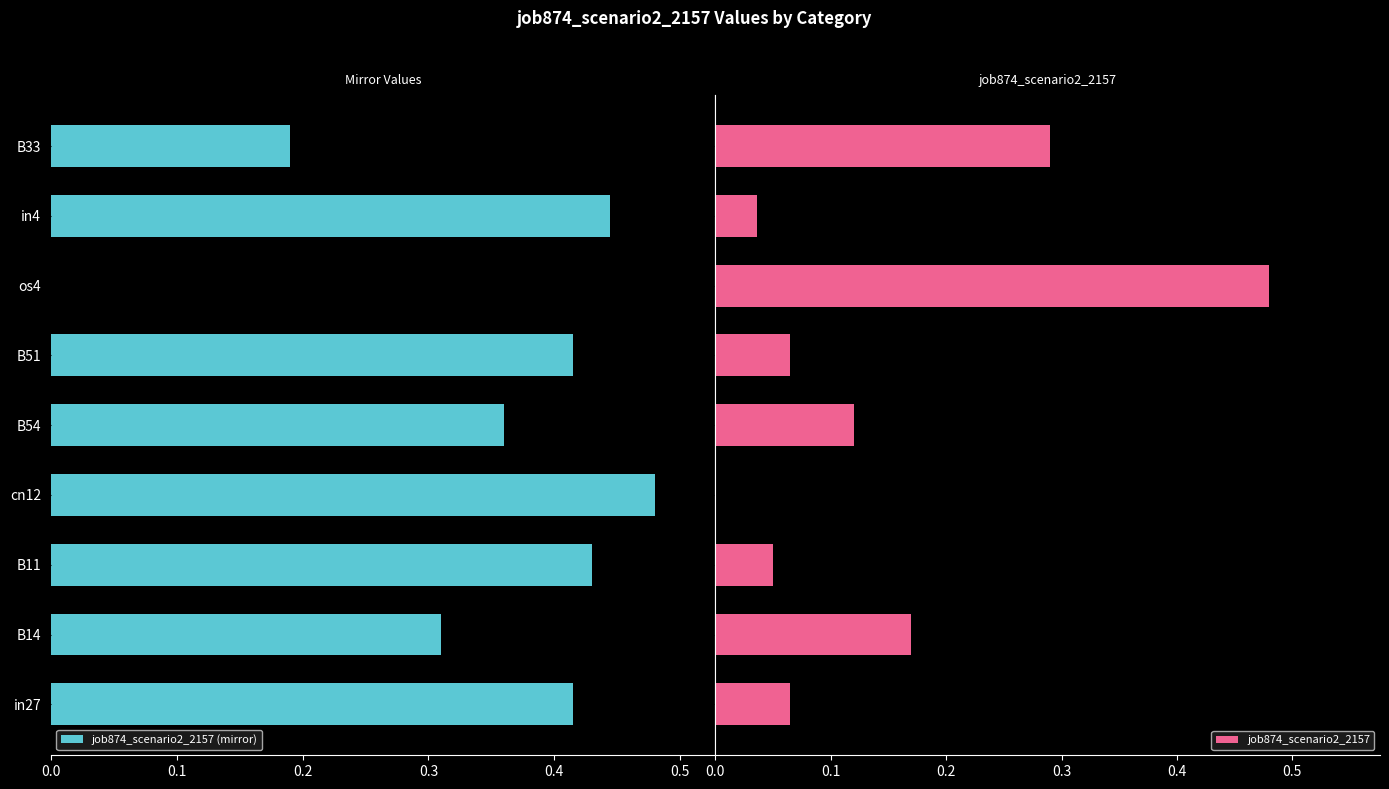

List the series in order of their peak value, lowest first.

job874_scenario2_2157 (mirror), job874_scenario2_2157